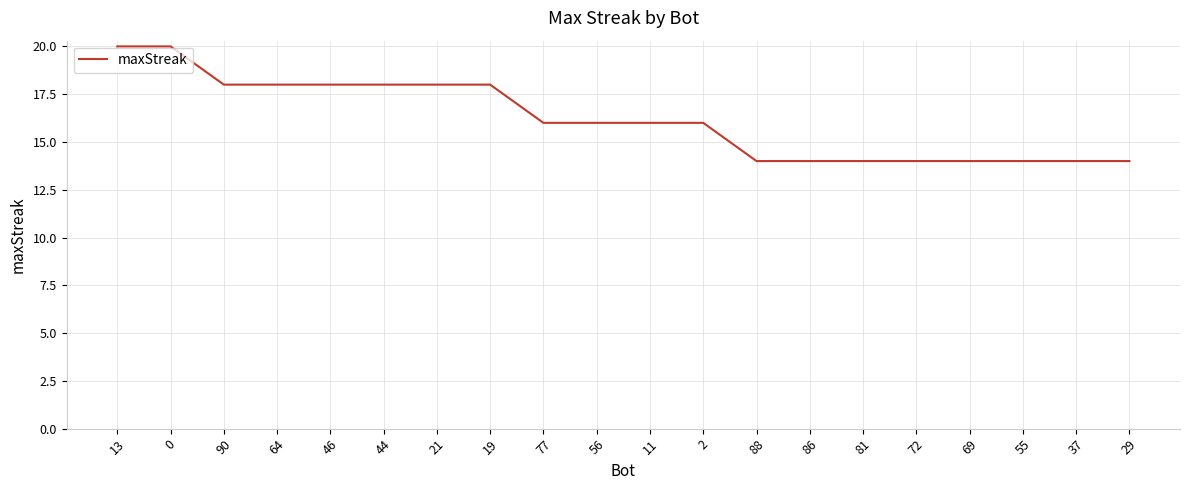

What is the change in value from 46 to 69?

-4